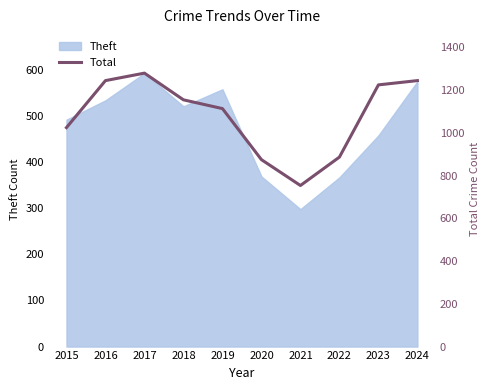

The Theft series shows 575 at 2024. True or false?

True